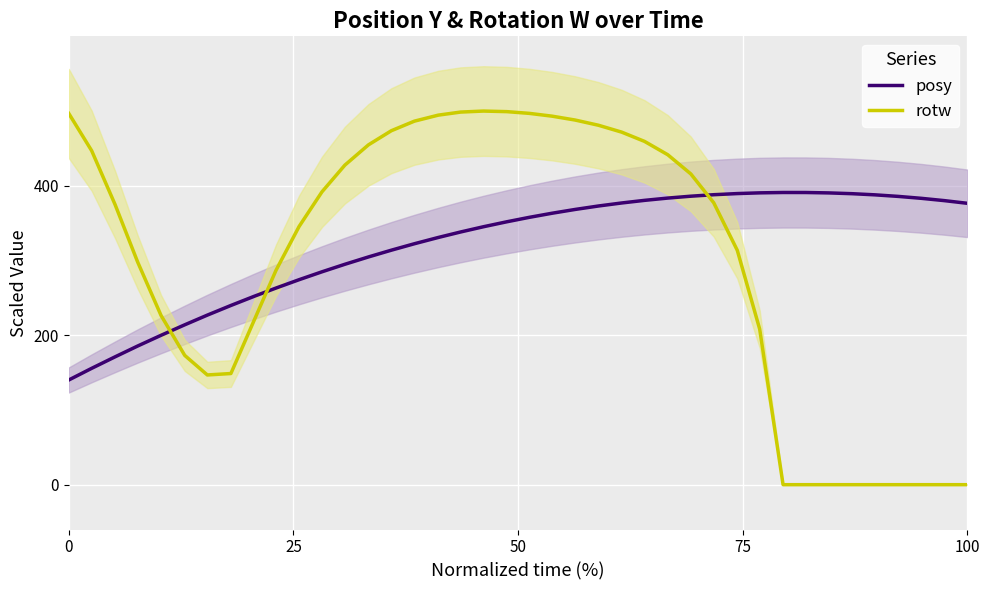

True or false: posy and rotw intersect in this chart.

True